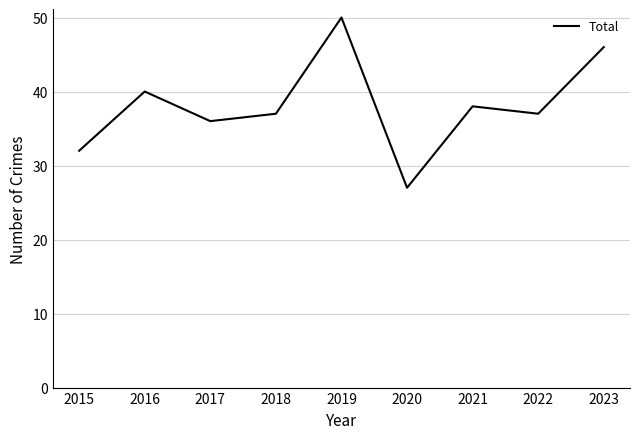

What is the greatest value displayed?

50